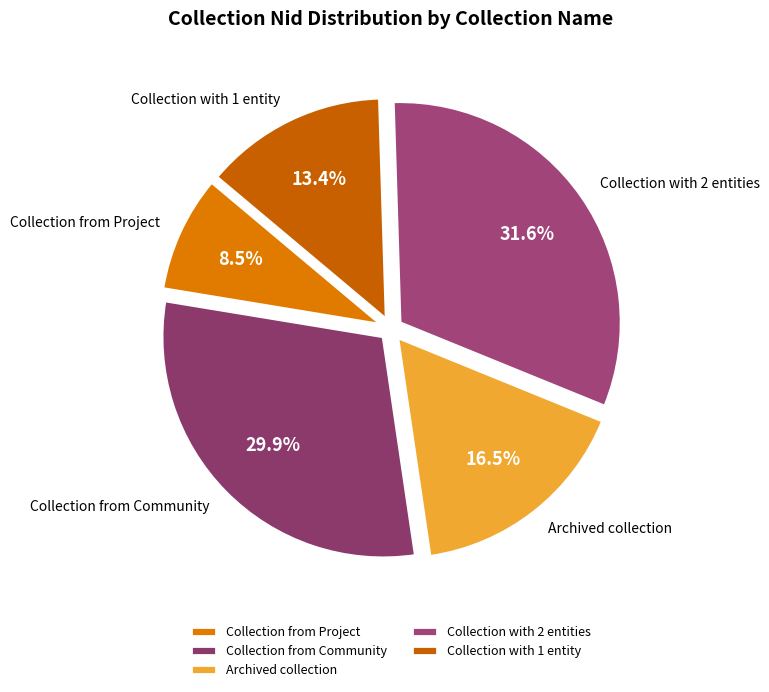

To the nearest percent, what is the average slice percentage?

20%